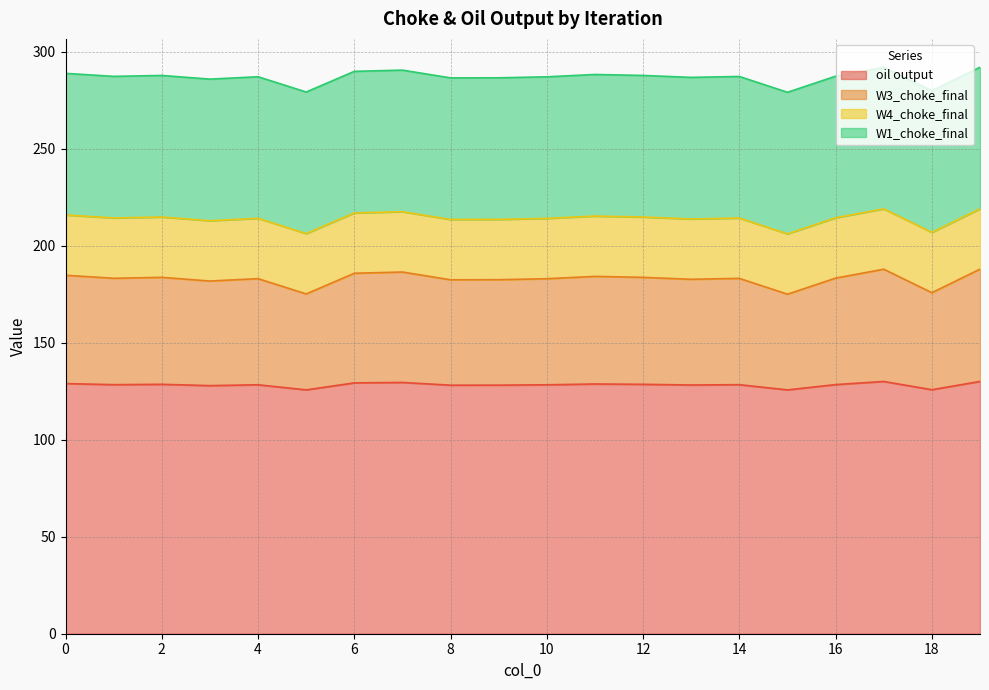

What is the sum of all oil output values?

2565.0